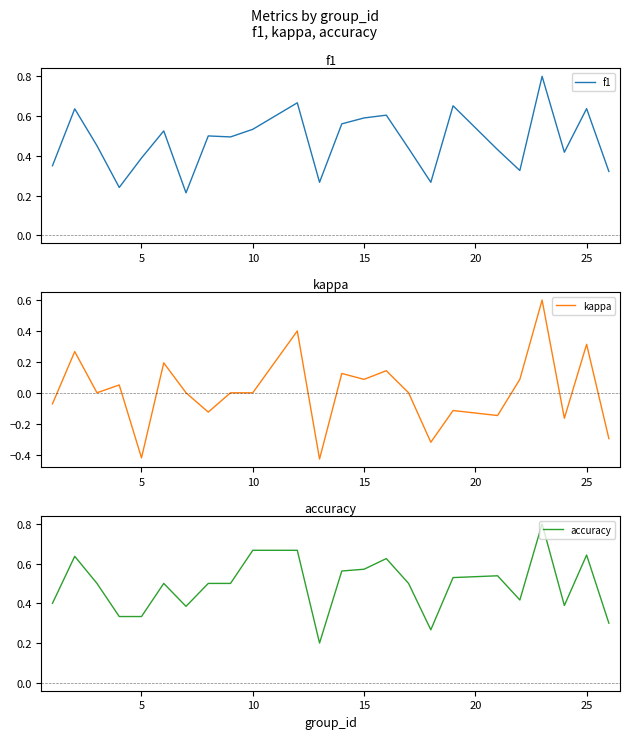

How many data points does each series have?

24